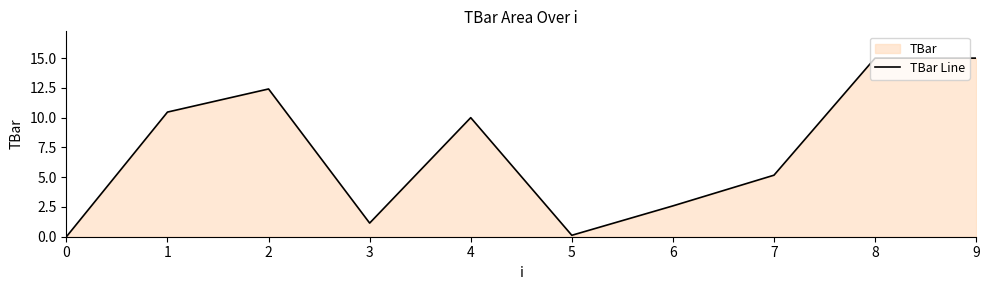

Is it true that the value at 0 is 7.1?

False